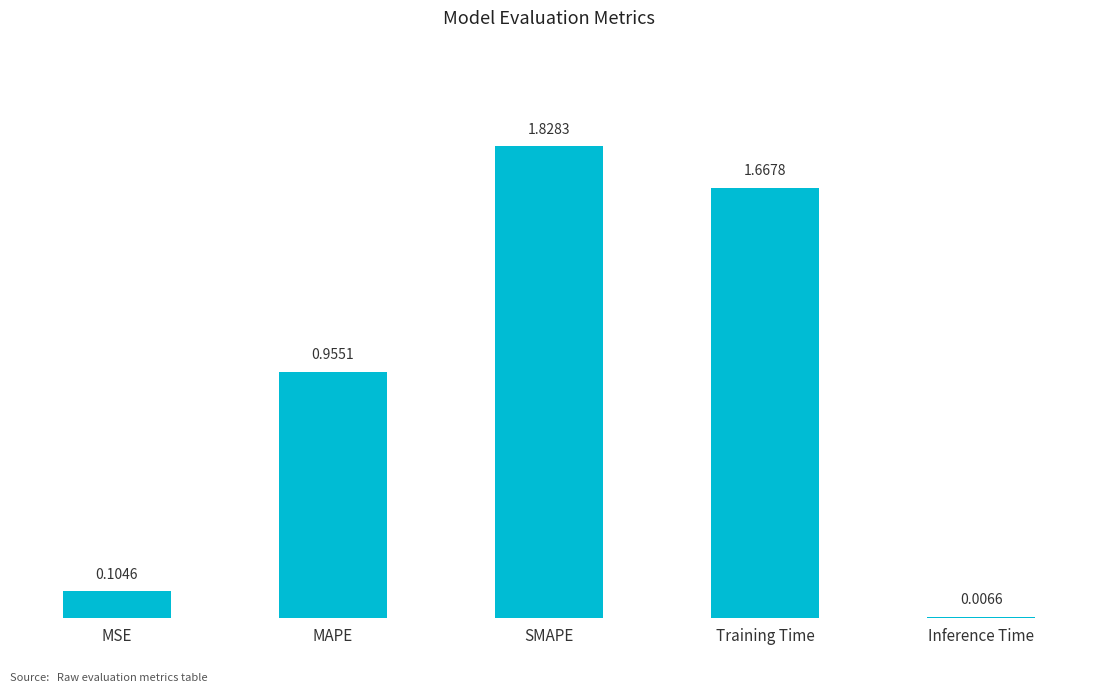

What is the sum of all values?

4.6